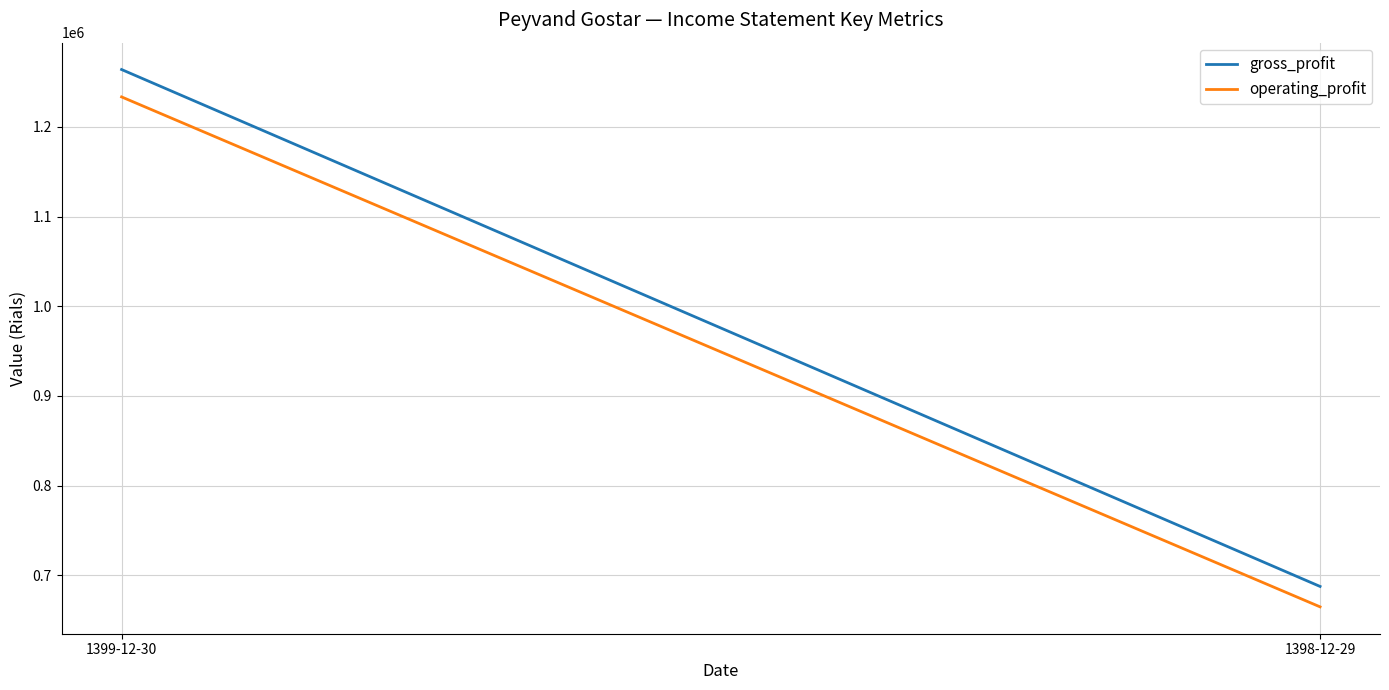

What is the average value of the gross_profit series?

975776